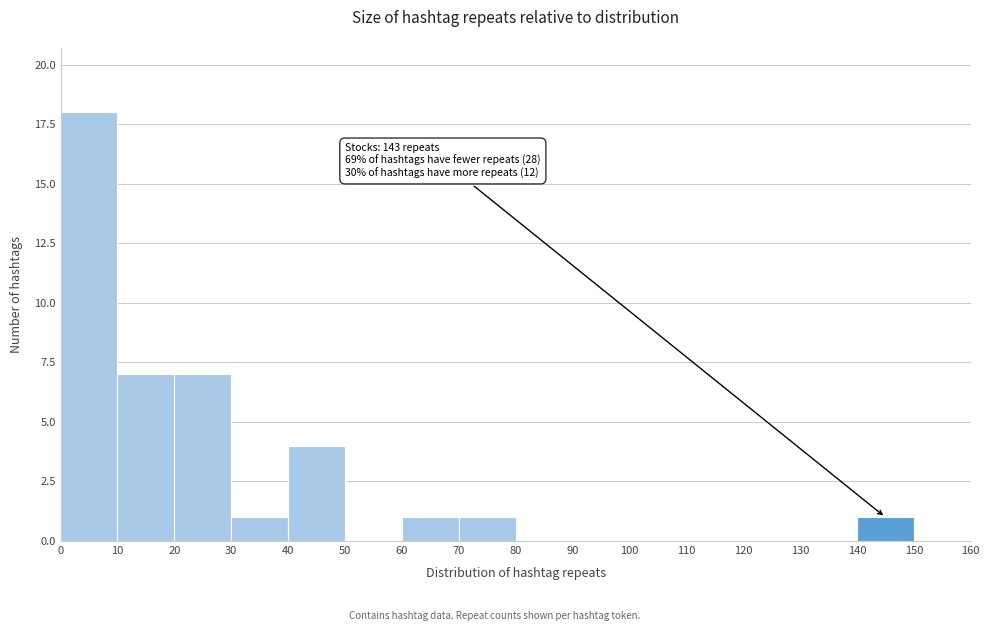

Which range on the x-axis has the tallest bar?

0 to 10